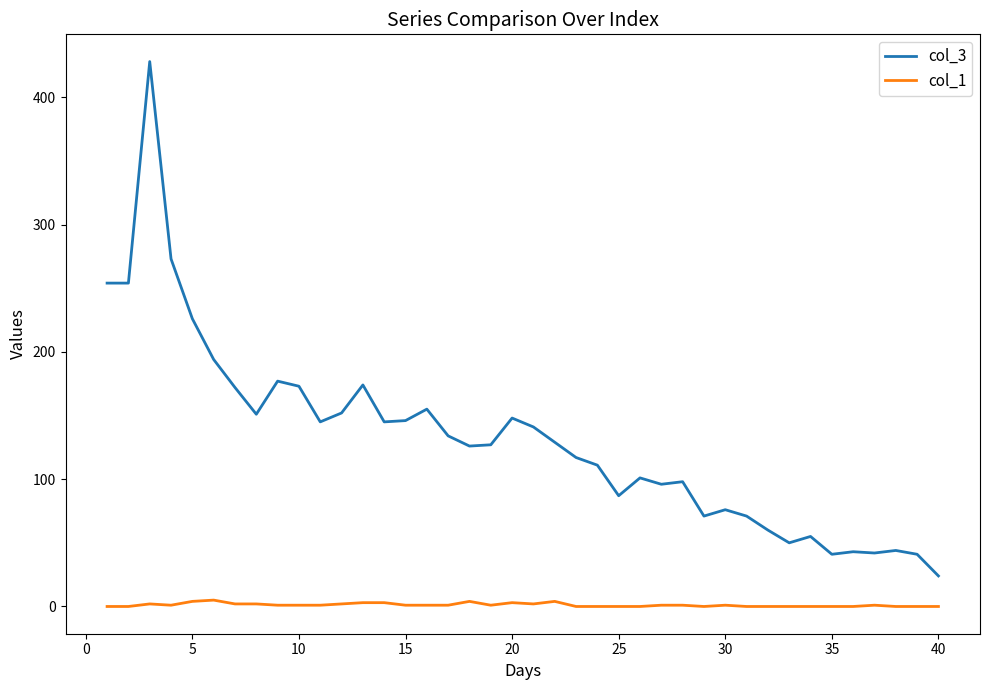

Rank the series by their average value, from highest to lowest.

col_3, col_1